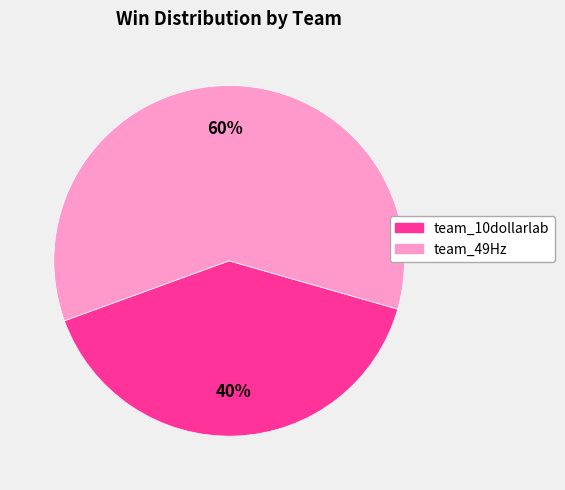

To the nearest percent, what is the combined percentage of team_49Hz and team_10dollarlab?

100%